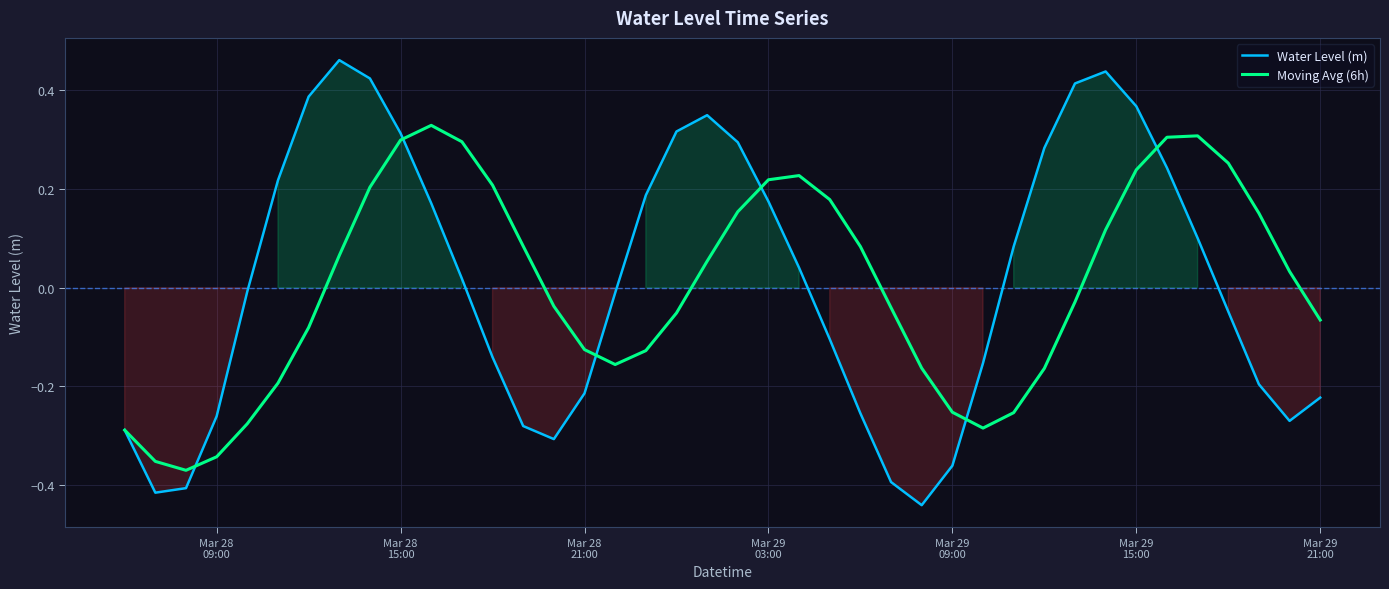

Reading left to right, list all the values displayed in this chart.

Water Level (m): -0.3	-0.4	-0.4	-0.3	-0.0	0.2	0.4	0.5	0.4	0.3	0.2	0.0	-0.1	-0.3	-0.3	-0.2	-0.0	0.2	0.3	0.3	0.3	0.2	0.0	-0.1	-0.3	-0.4	-0.4	-0.4	-0.2	0.1	0.3	0.4	0.4	0.4	0.2	0.1	-0.0	-0.2	-0.3	-0.2
Moving Avg (6h): -0.3	-0.4	-0.4	-0.3	-0.3	-0.2	-0.1	0.1	0.2	0.3	0.3	0.3	0.2	0.1	-0.0	-0.1	-0.2	-0.1	-0.1	0.1	0.2	0.2	0.2	0.2	0.1	-0.0	-0.2	-0.3	-0.3	-0.3	-0.2	-0.0	0.1	0.2	0.3	0.3	0.3	0.2	0.0	-0.1